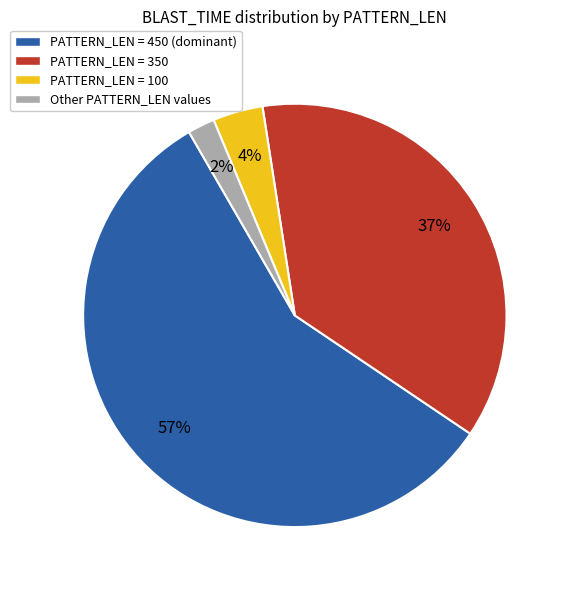

To the nearest percent, what is the average slice percentage?

25%